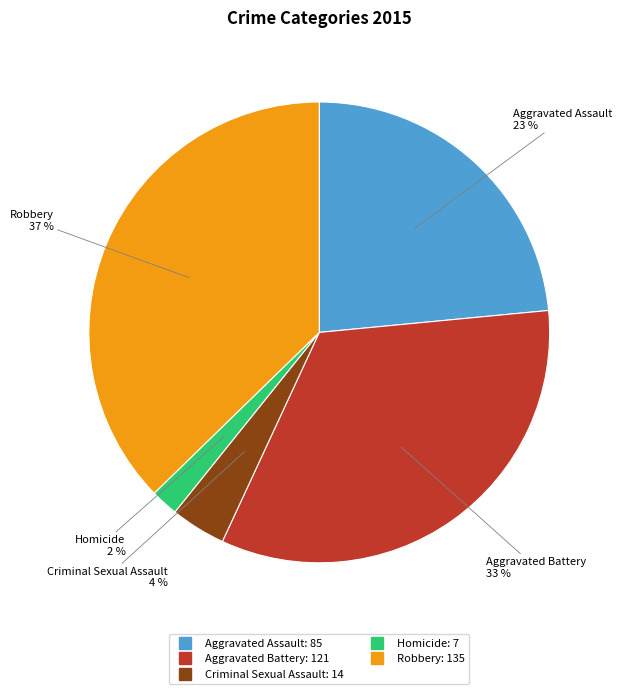

How many slices are in this pie chart?

5